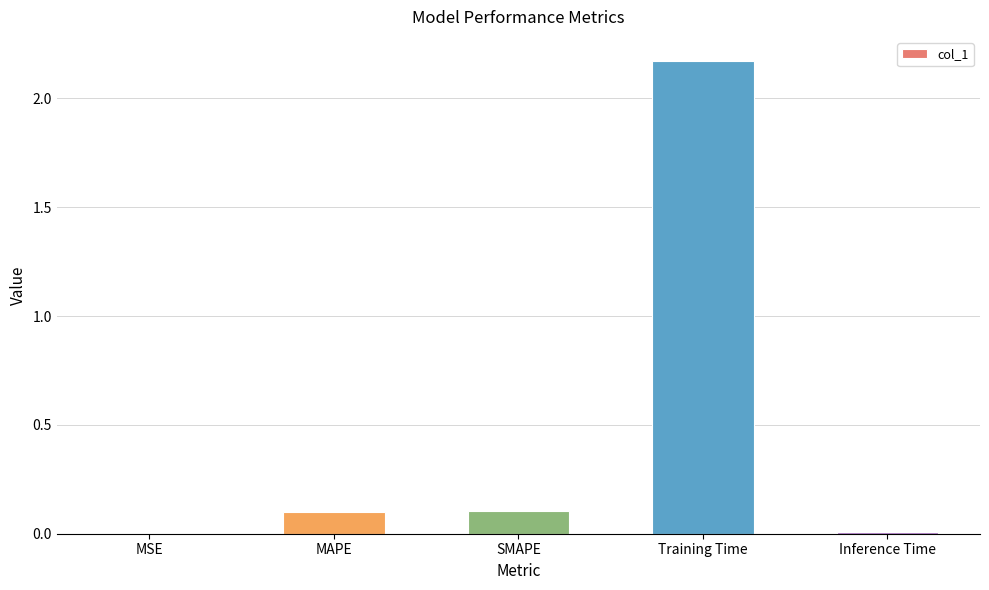

What is the change in value from MAPE to Training Time?

+2.1